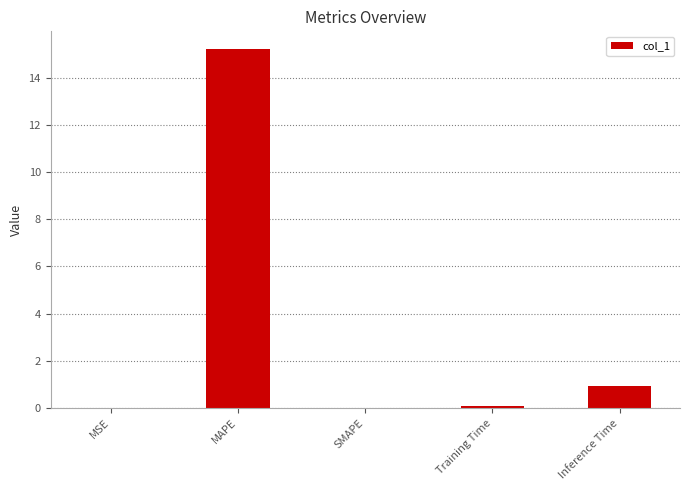

How many data points does each series have?

5